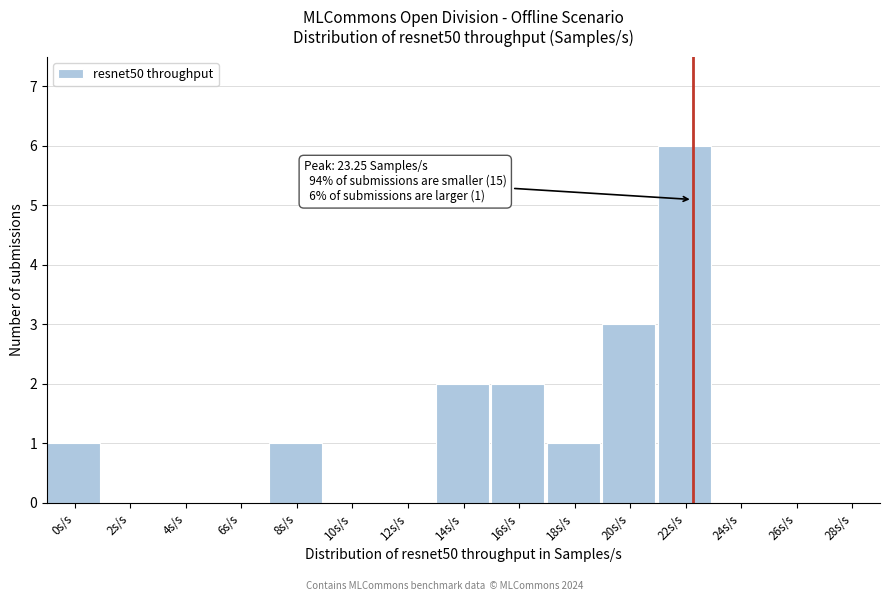

Reading left to right, transcribe all the data shown in this chart.

0s/s=1	2s/s=0	4s/s=0	6s/s=0	8s/s=1	10s/s=0	12s/s=0	14s/s=2	16s/s=2	18s/s=1	20s/s=3	22s/s=6	24s/s=0	26s/s=0	28s/s=0